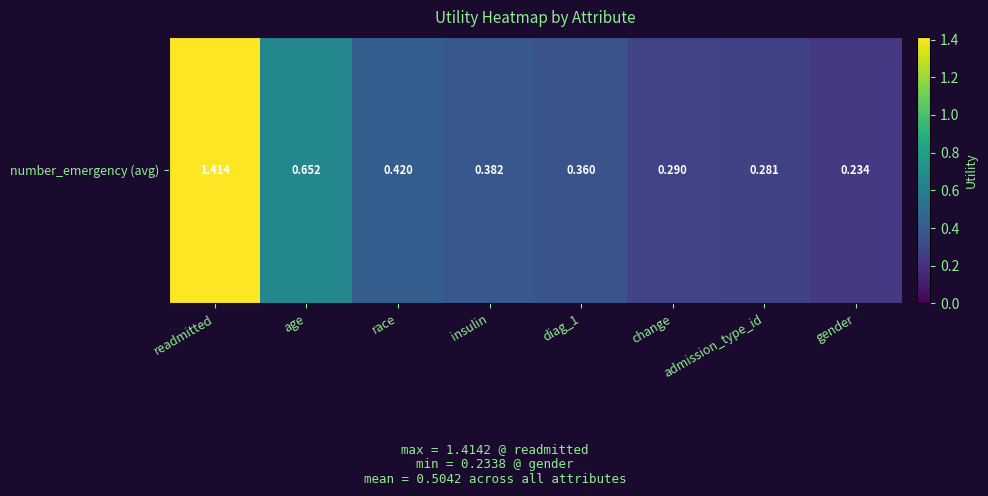

What is the difference between the values at admission_type_id and insulin?

0.1